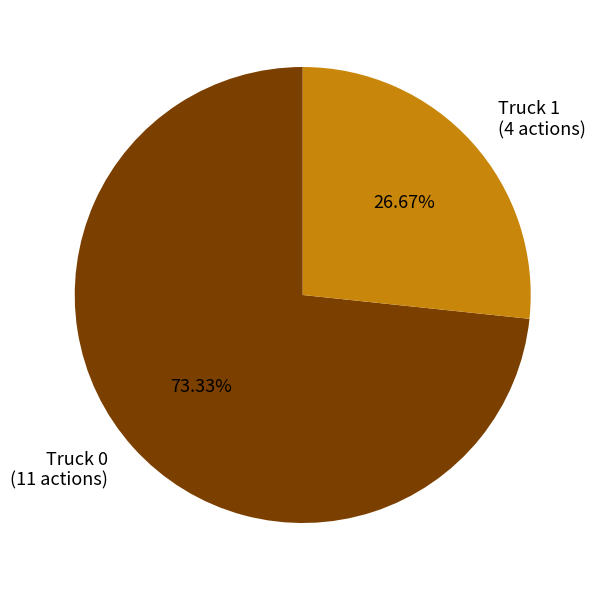

Combined, what portion of the pie is Truck 1 and Truck 0?

100.0%